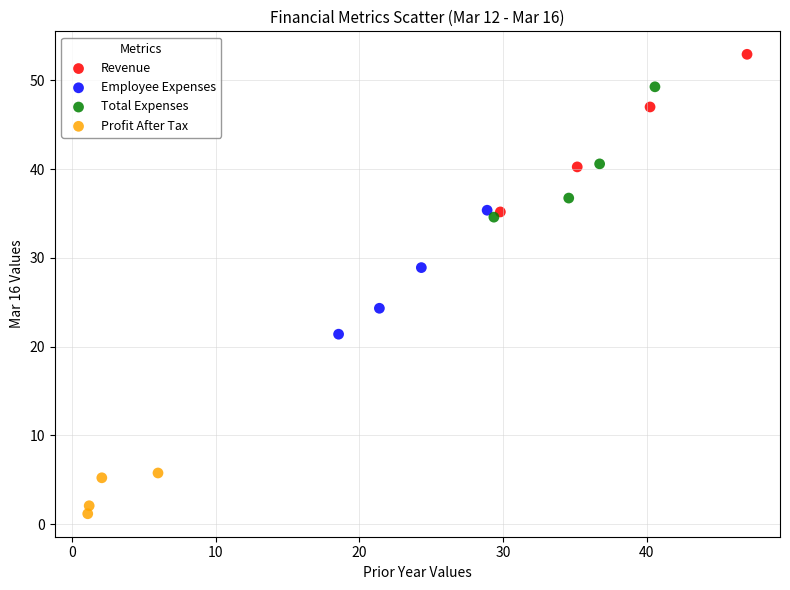

Which series contains the highest Y value?

Revenue